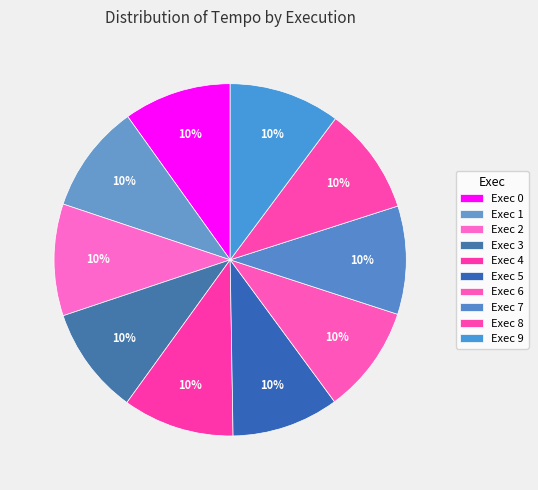

What is the largest slice in the pie chart?

Exec 2